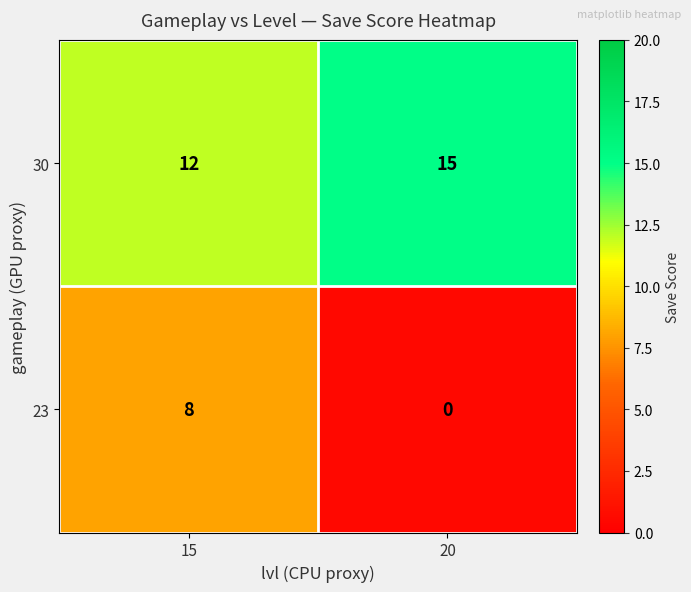

What is the greatest value displayed?

15.0